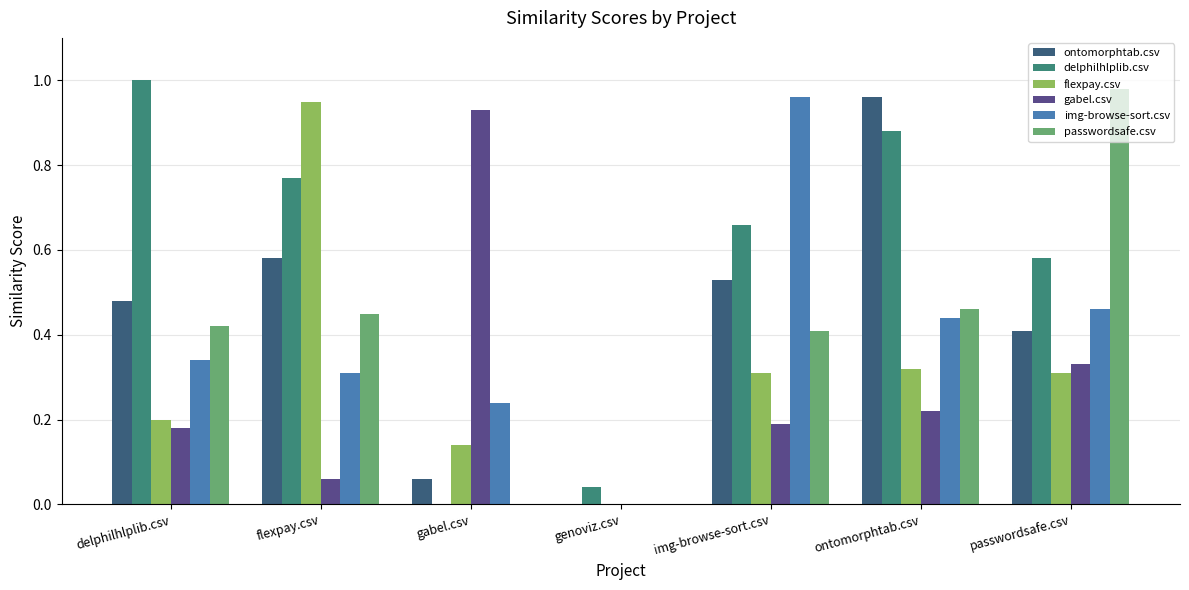

Is the value of passwordsafe.csv at img-browse-sort.csv greater than the value of gabel.csv at delphilhlplib.csv?

Yes